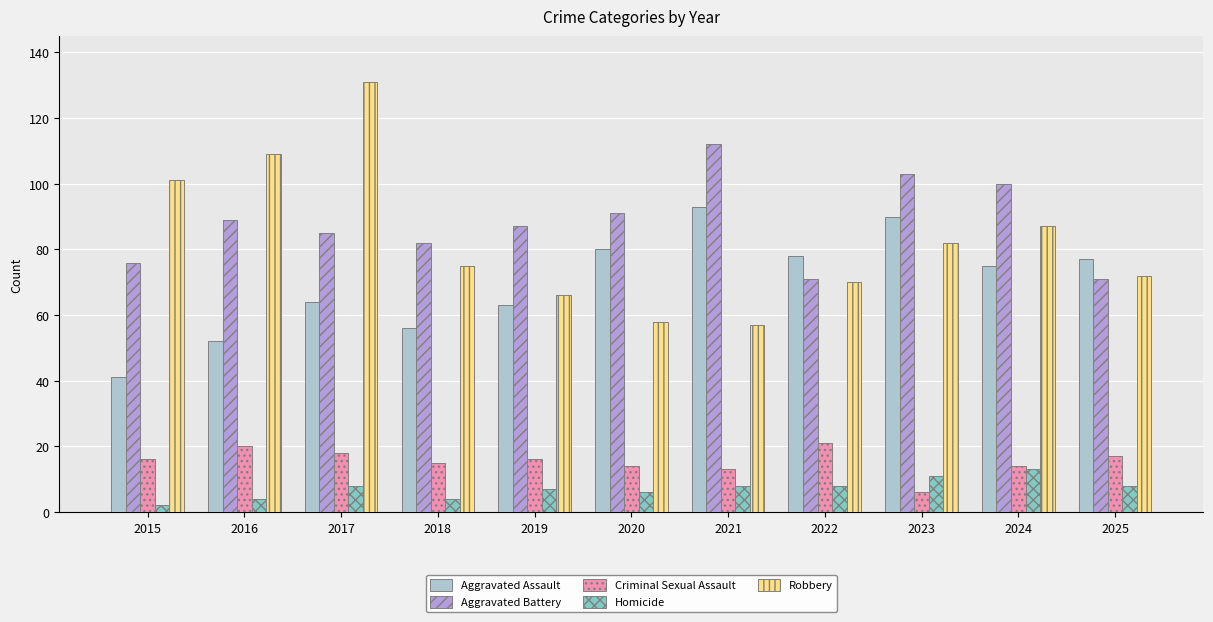

Reading left to right, extract all data points from this chart.

Aggravated Assault: 2015=41	2016=52	2017=64	2018=56	2019=63	2020=80	2021=93	2022=78	2023=90	2024=75	2025=77
Aggravated Battery: 2015=76	2016=89	2017=85	2018=82	2019=87	2020=91	2021=112	2022=71	2023=103	2024=100	2025=71
Criminal Sexual Assault: 2015=16	2016=20	2017=18	2018=15	2019=16	2020=14	2021=13	2022=21	2023=6	2024=14	2025=17
Homicide: 2015=2	2016=4	2017=8	2018=4	2019=7	2020=6	2021=8	2022=8	2023=11	2024=13	2025=8
Robbery: 2015=101	2016=109	2017=131	2018=75	2019=66	2020=58	2021=57	2022=70	2023=82	2024=87	2025=72